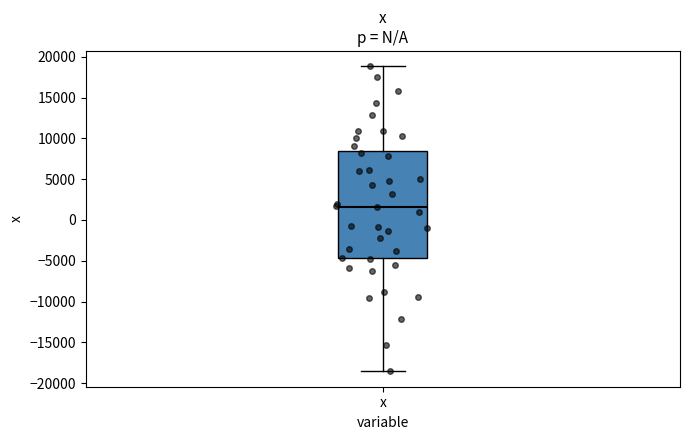

Where does the lower whisker of the box for x end on the y-axis? The values are not printed on the chart, so give them approximately, as read against the axis.

-18500